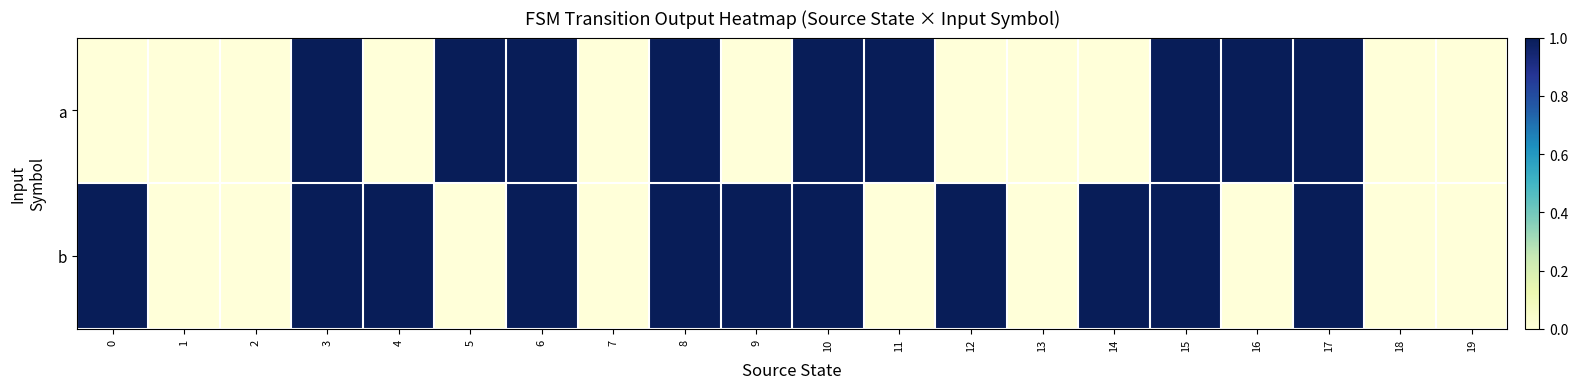

Which category has the highest value across all series?

3